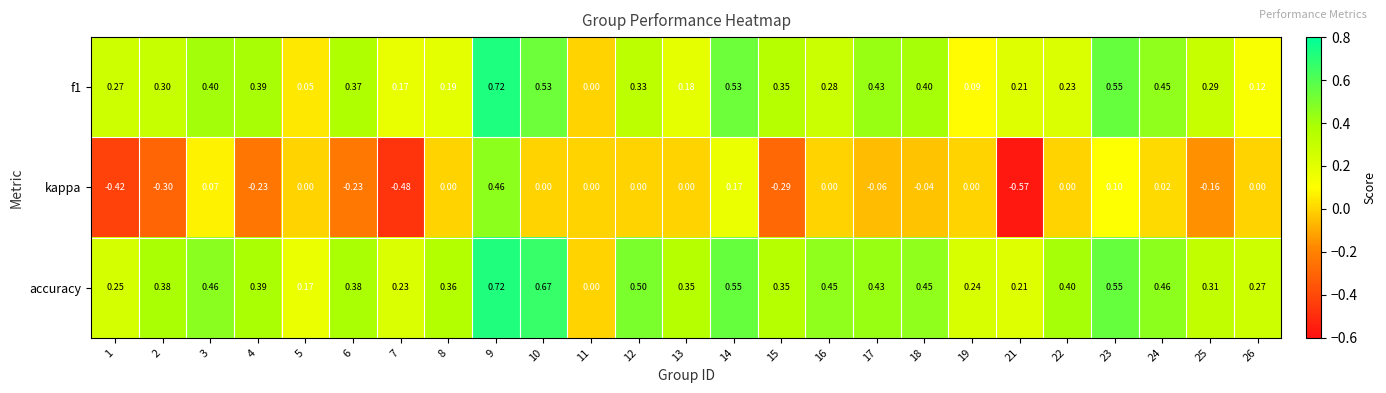

At which category does the chart reach its minimum across all series?

21